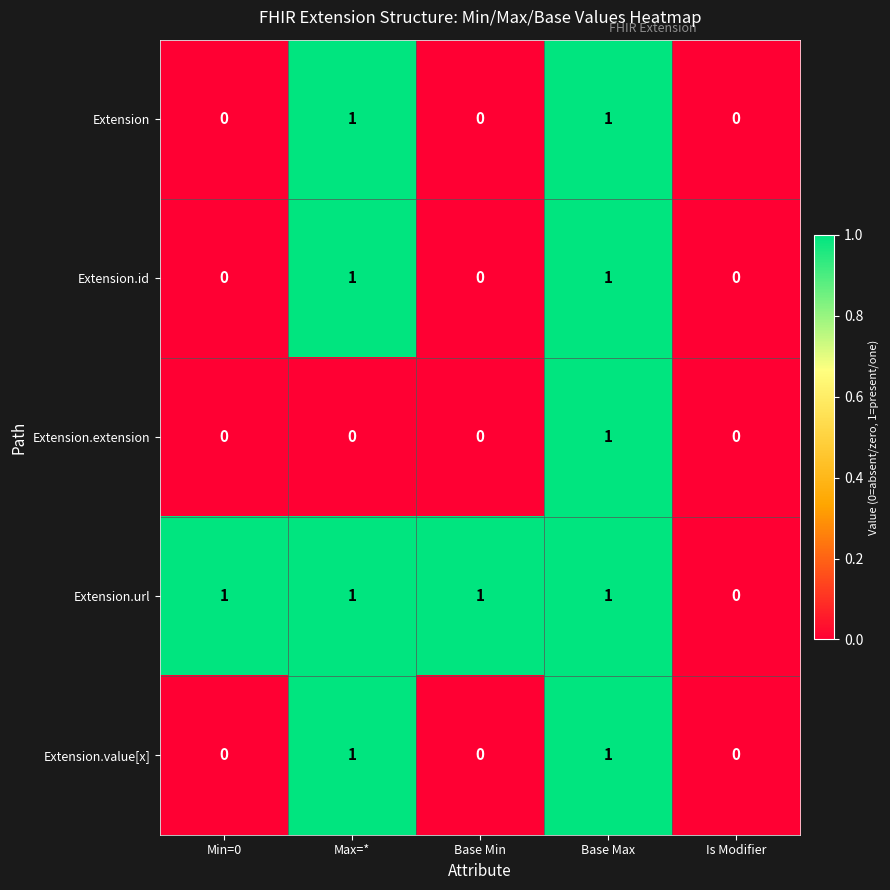

How many Extension.value[x] values are between 0 and 1?

5